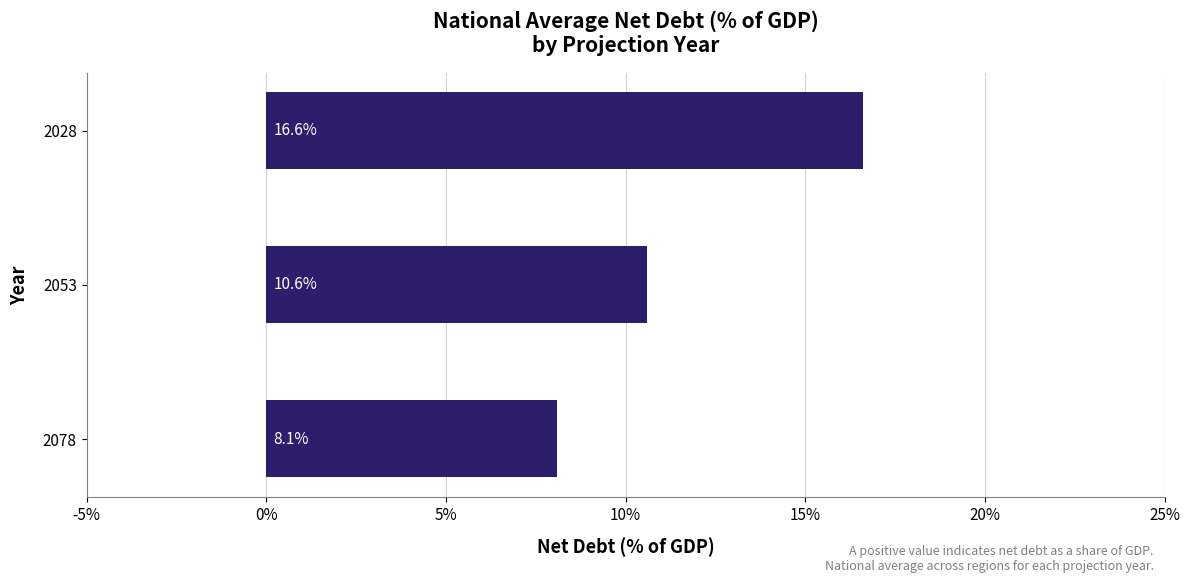

List the labels in order of value, largest first.

2028, 2053, 2078